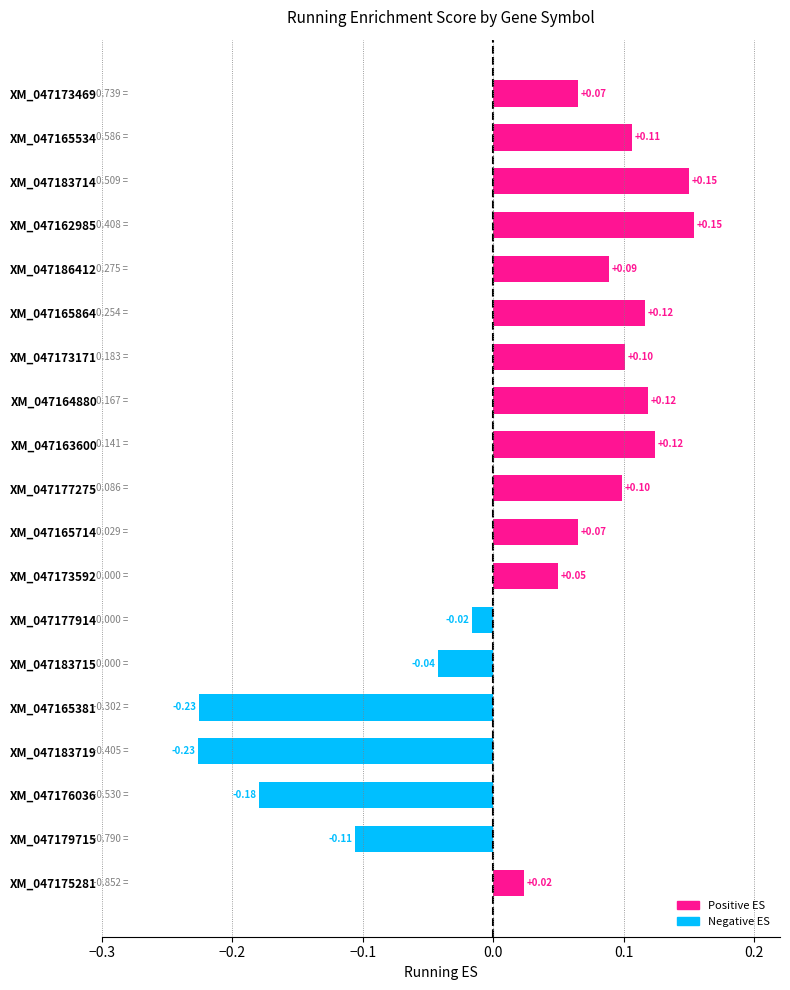

What is the difference between the second highest and minimum values?

0.4